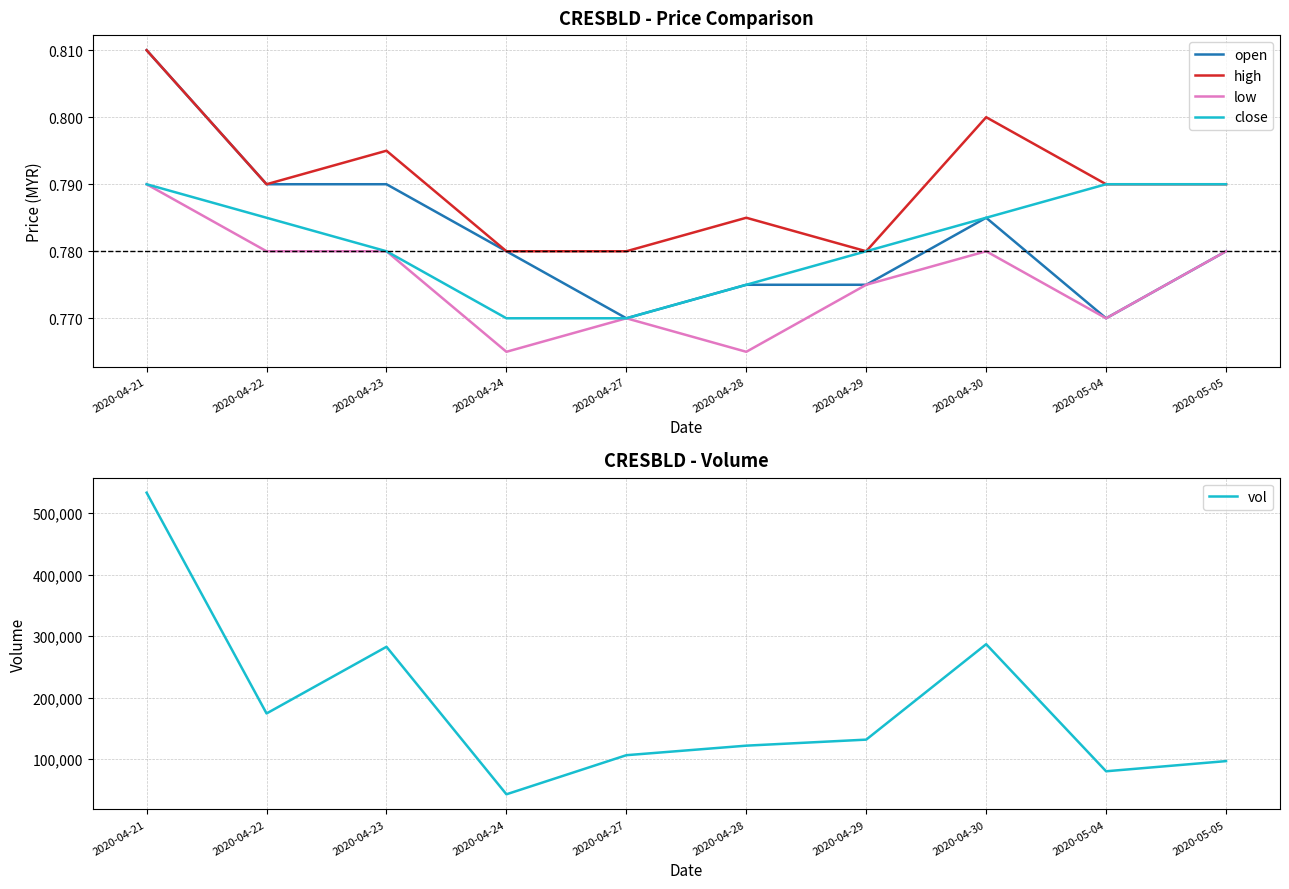

What is the smallest value displayed?

0.8